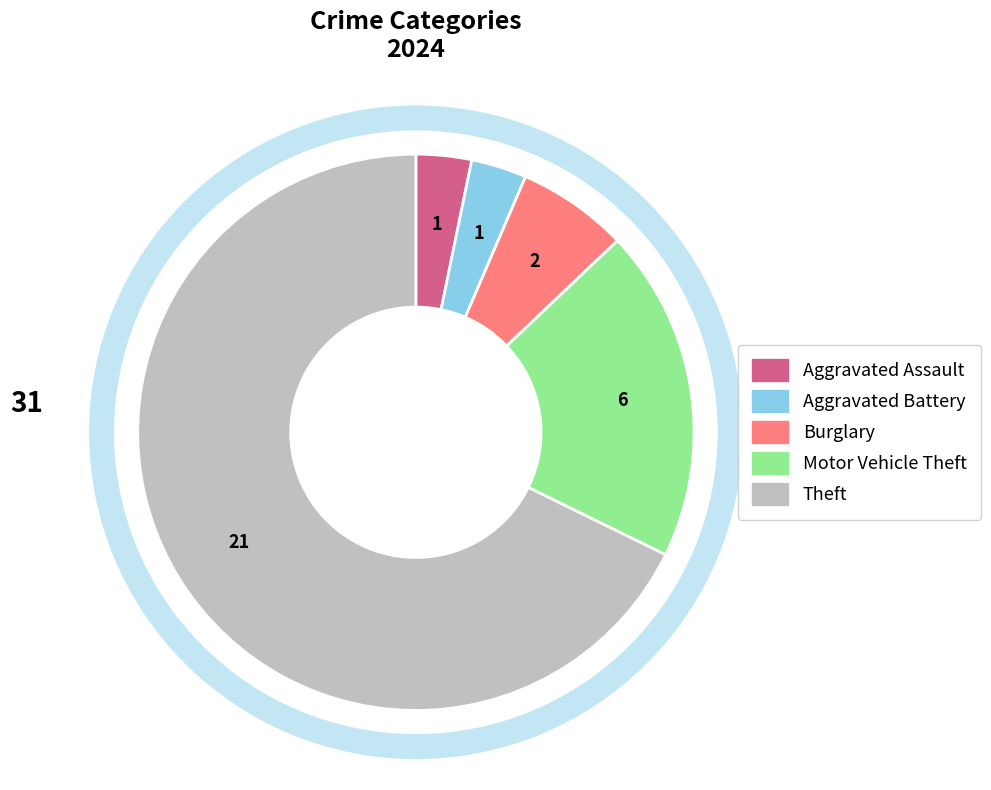

Does any single category account for the majority?

Yes